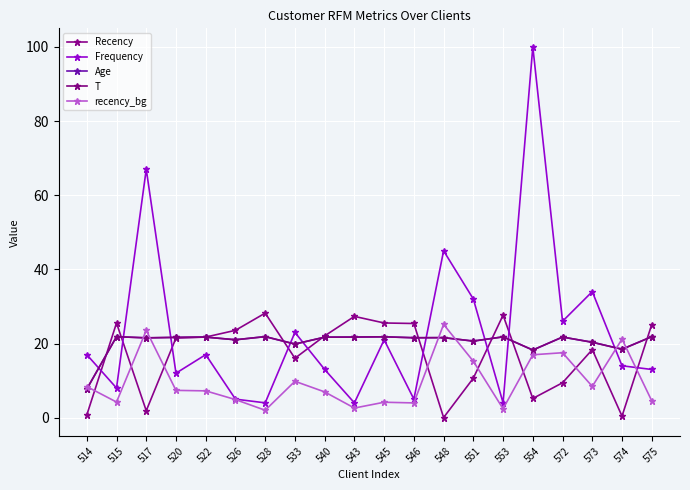

Is this an area chart (filled region under the line)?

No